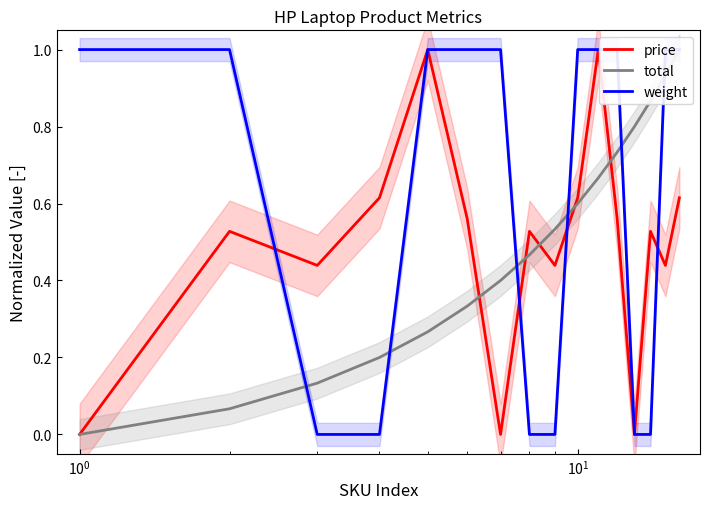

Which series has the largest range (max minus min)?

price